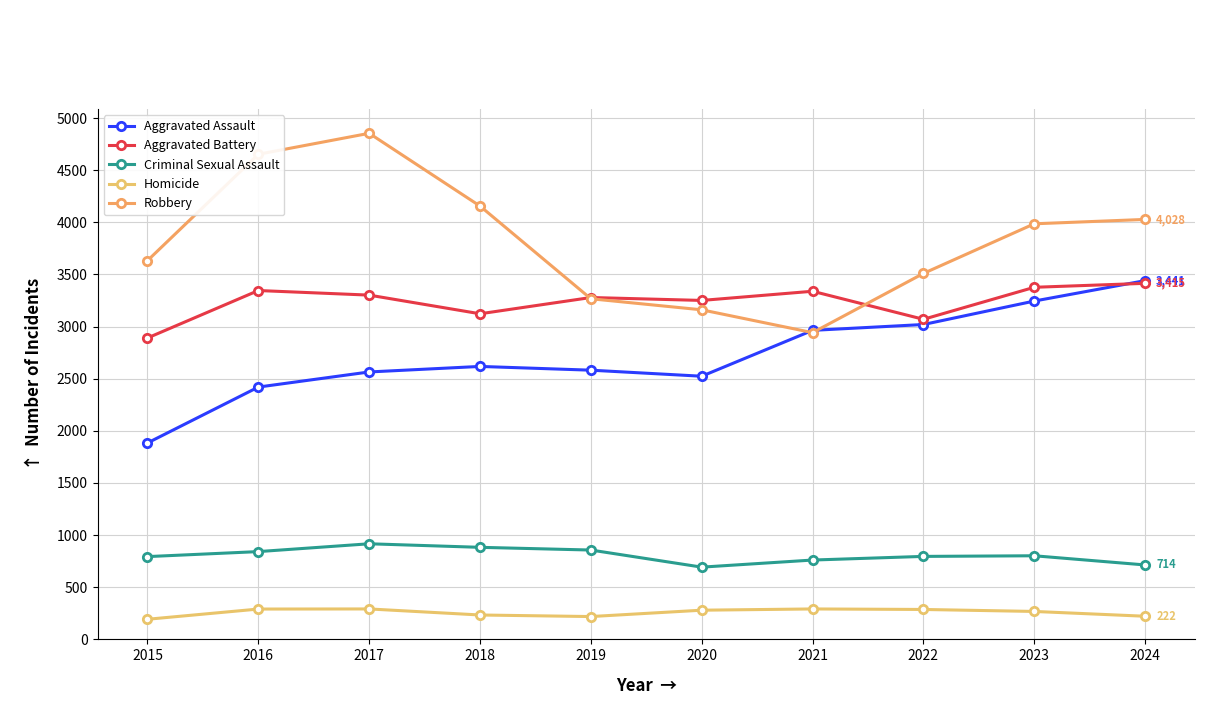

Where is Robbery nearest to the value 3898?

2023